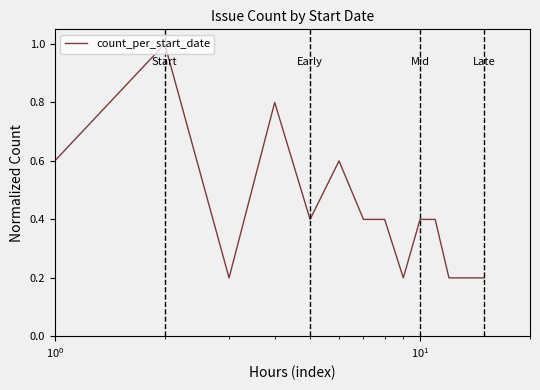

What is the difference between the maximum and minimum values?

0.8